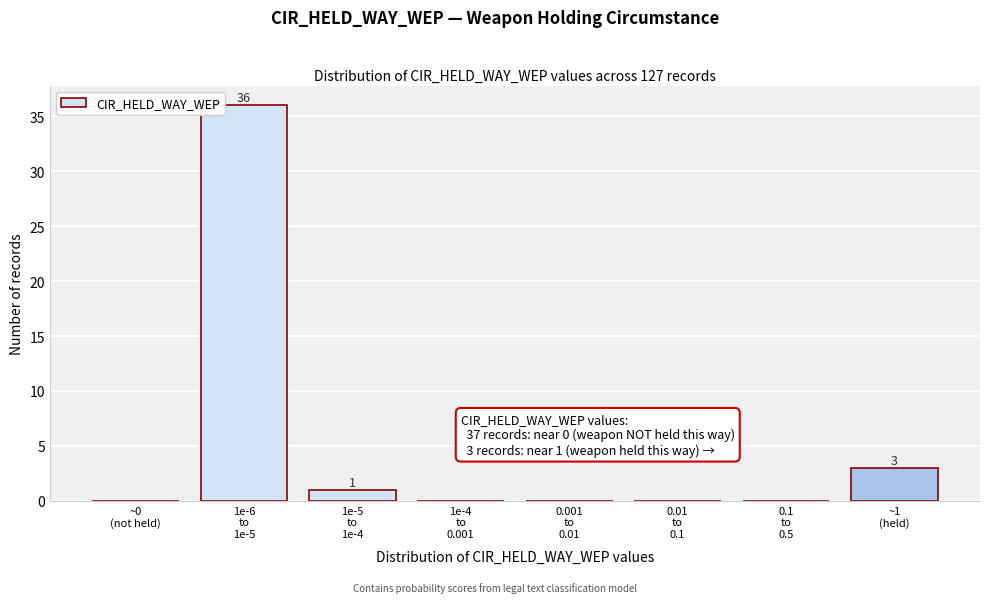

What is the greatest value displayed?

36